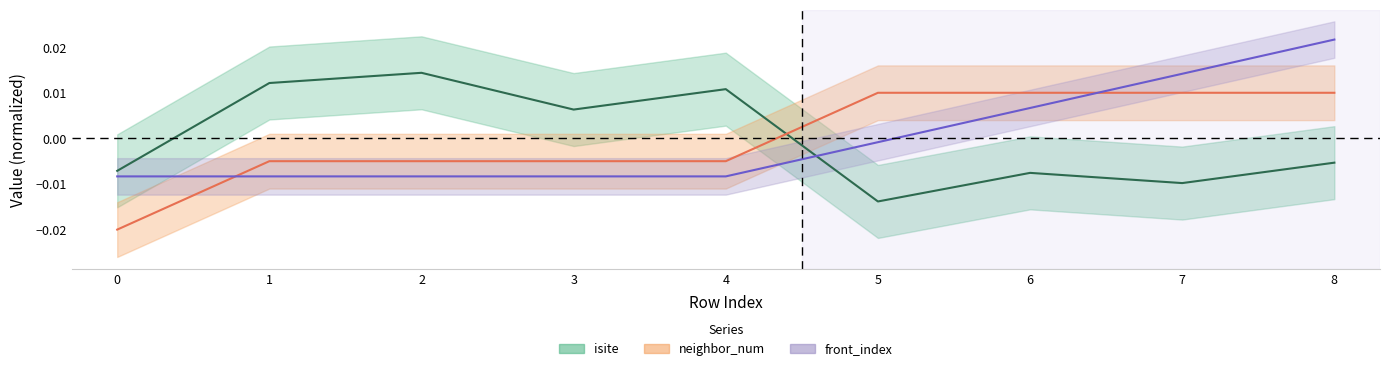

True or false: neighbor_num and isite cross at least once.

True